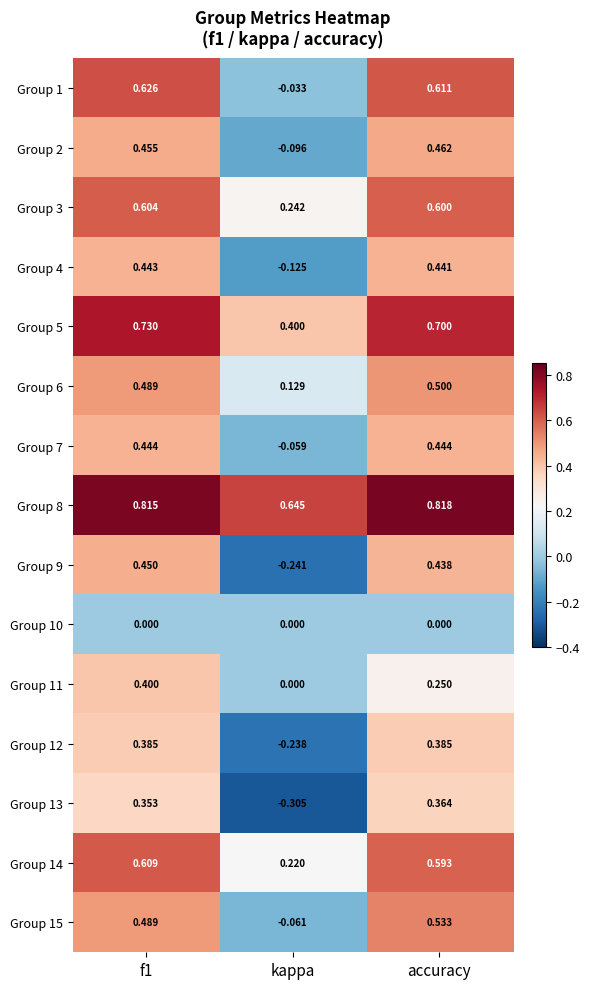

Which category has the highest value across all series?

accuracy